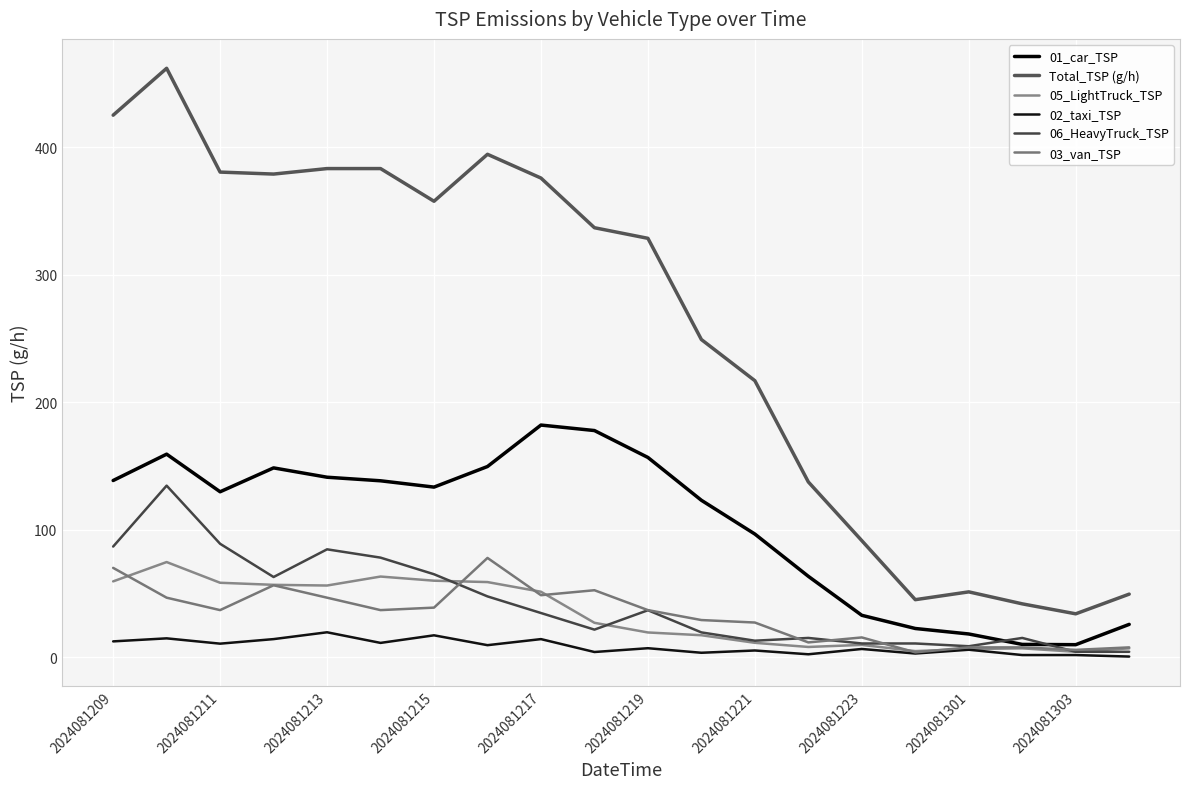

How many lines are shown in the chart?

6